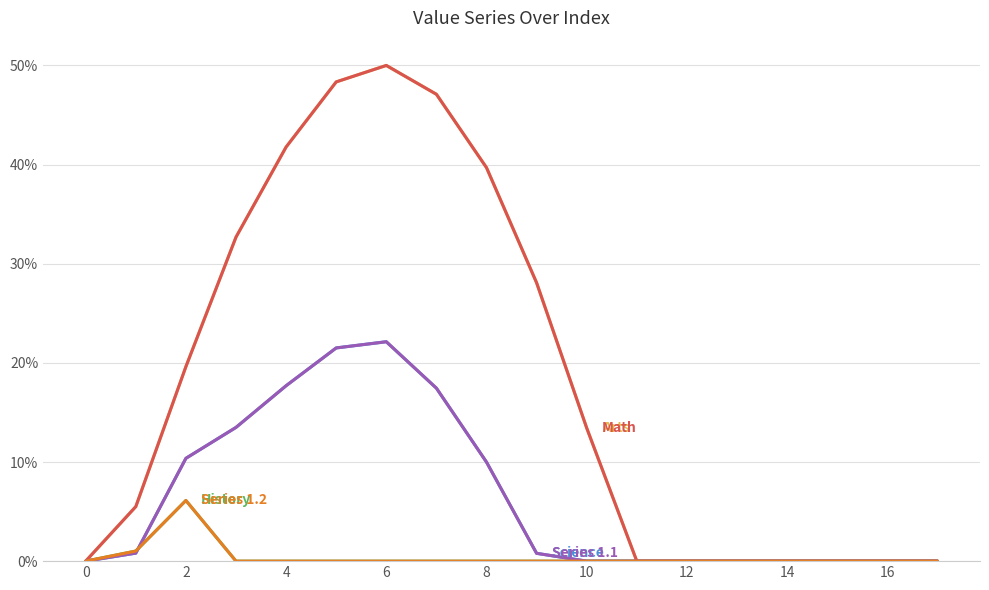

Does the chart have visible grid lines?

Yes